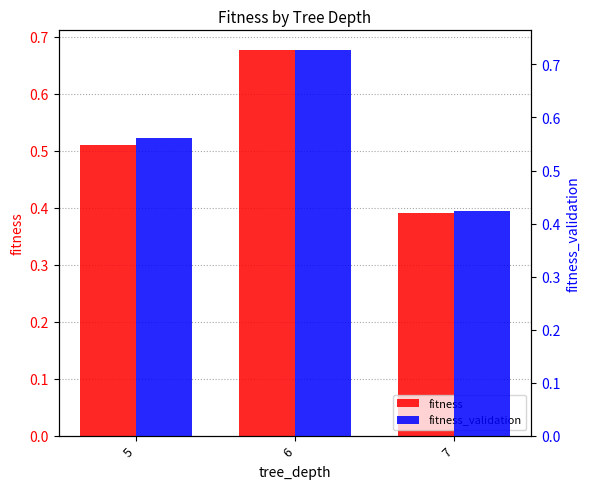

Are the bars horizontal?

No